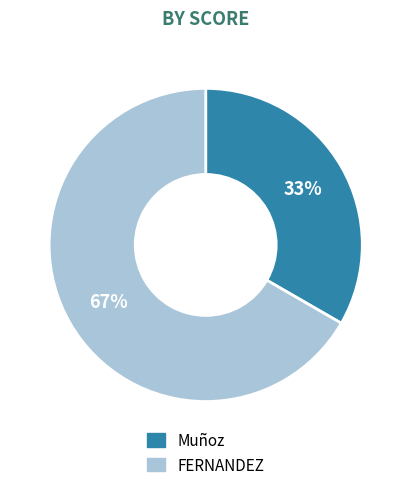

To the nearest percent, what portion does FERNANDEZ represent?

67%